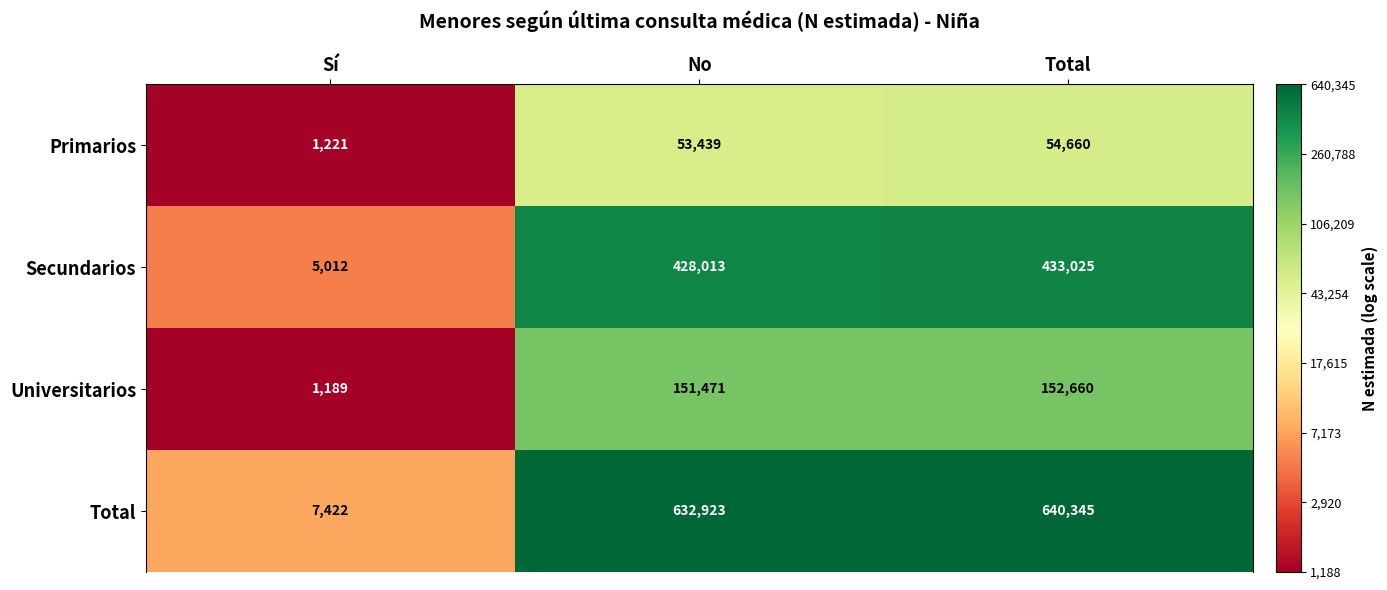

Read the Secundarios value at Sí.

5012